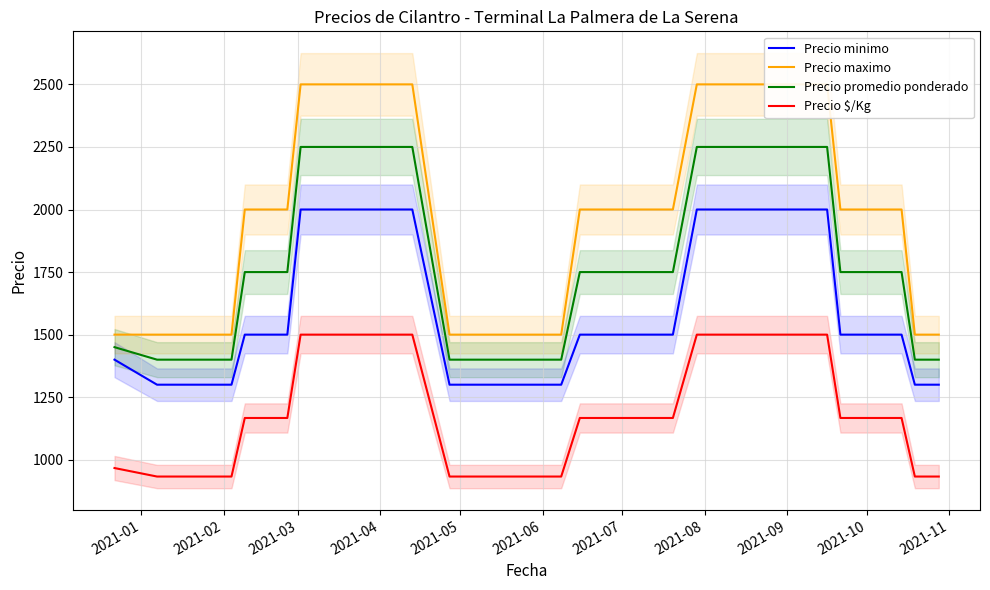

True or false: Precio minimo and Precio promedio ponderado cross at least once.

False